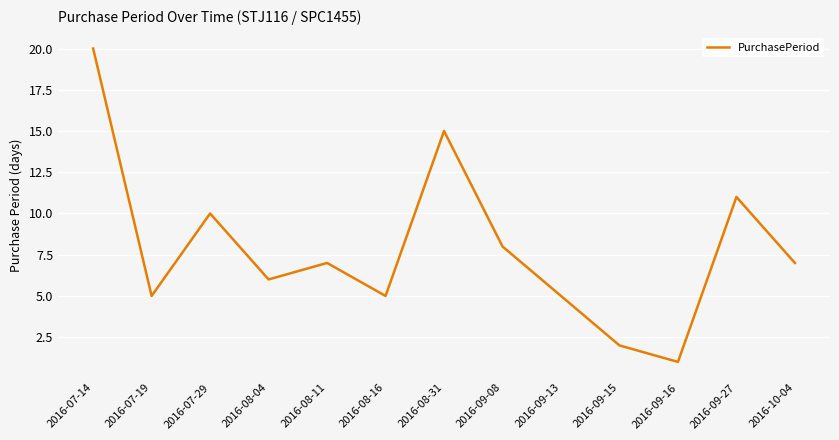

What is the difference between the maximum and minimum values?

19